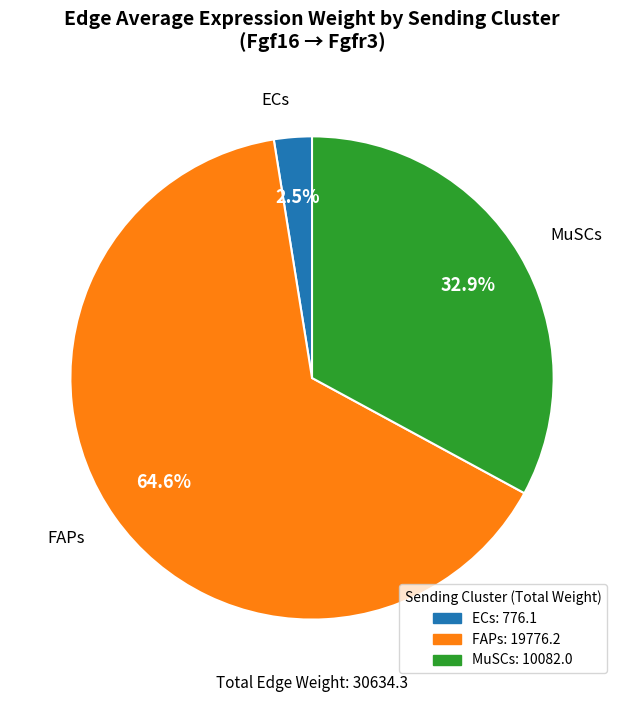

Between MuSCs and FAPs, which is larger?

FAPs